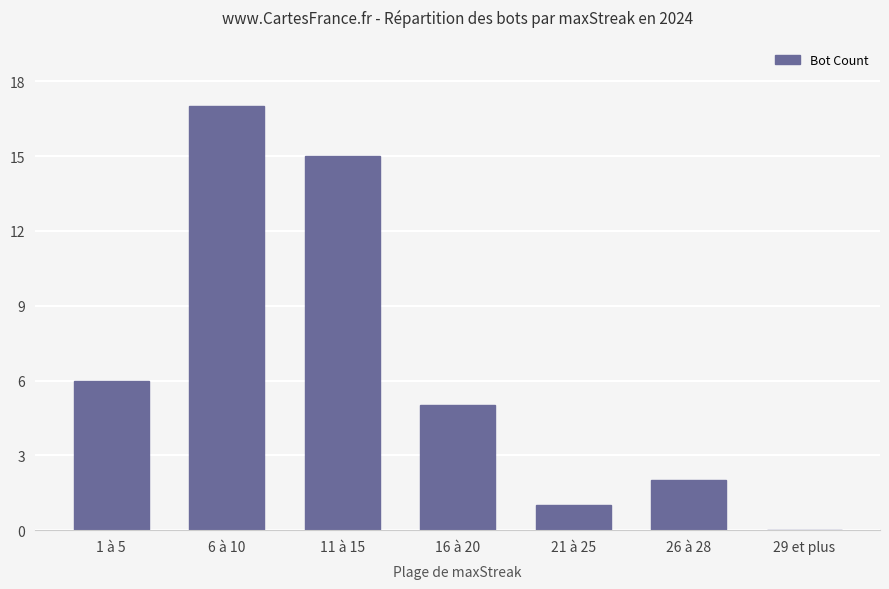

What is the greatest value displayed?

17